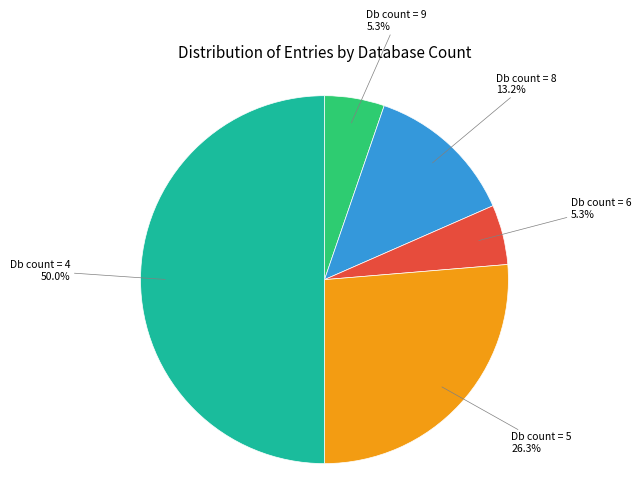

Do Db count = 8 and Db count = 9 together represent more than half of the pie?

No